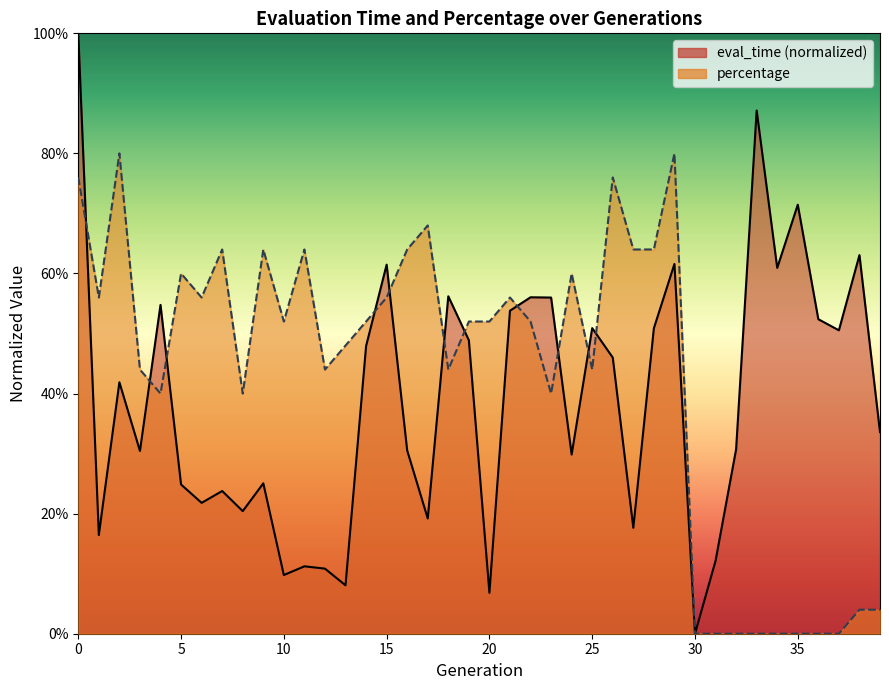

Rank the series by their maximum value, from lowest to highest.

percentage, eval_time